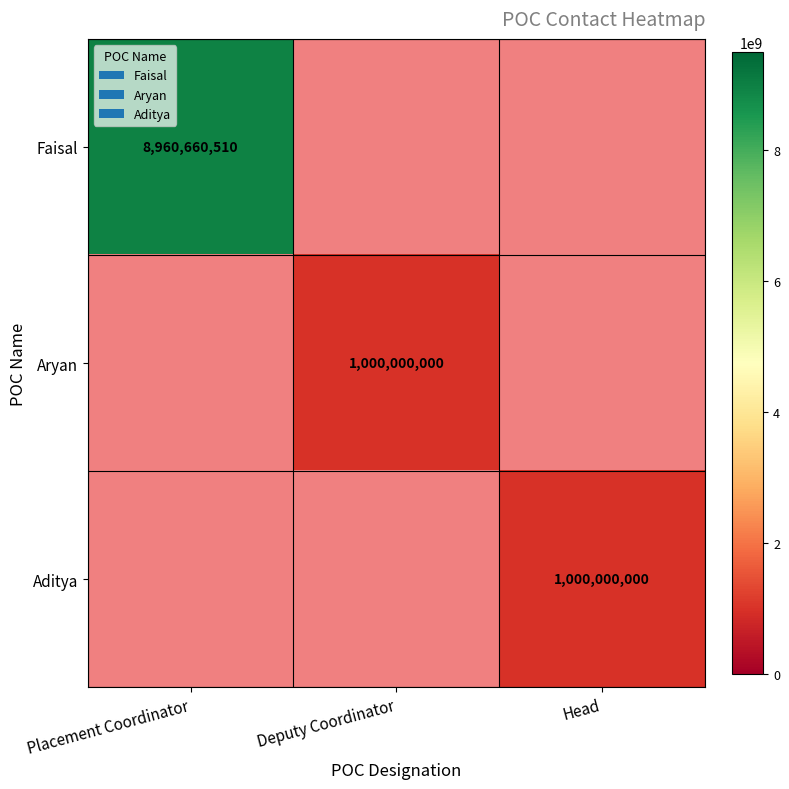

True or false: Aryan has a value of 1000000000 at Deputy Coordinator.

True